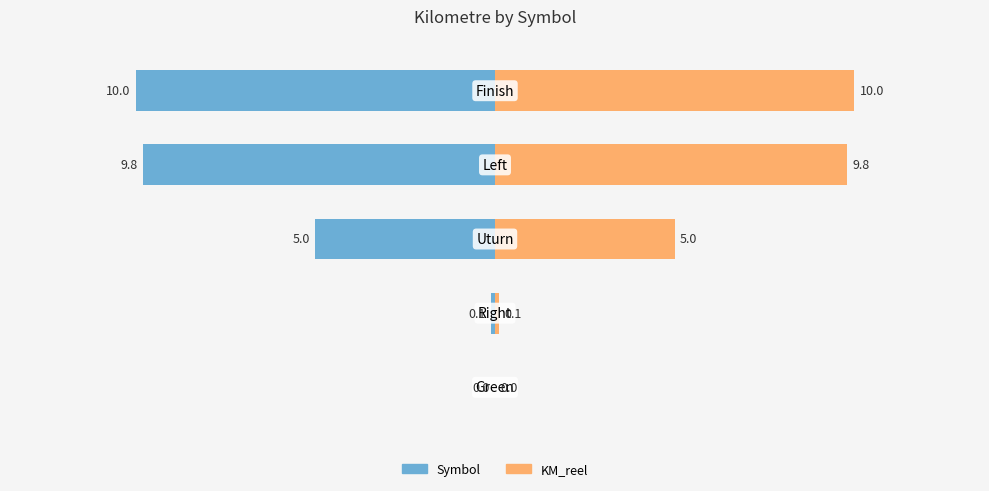

Reading right to left, what are all the values shown in this chart?

Symbol: 4=-10.0	3=-9.8	2=-5.0	1=-0.1	0=0.0
KM_reel: 4=10.0	3=9.8	2=5.0	1=0.1	0=0.0